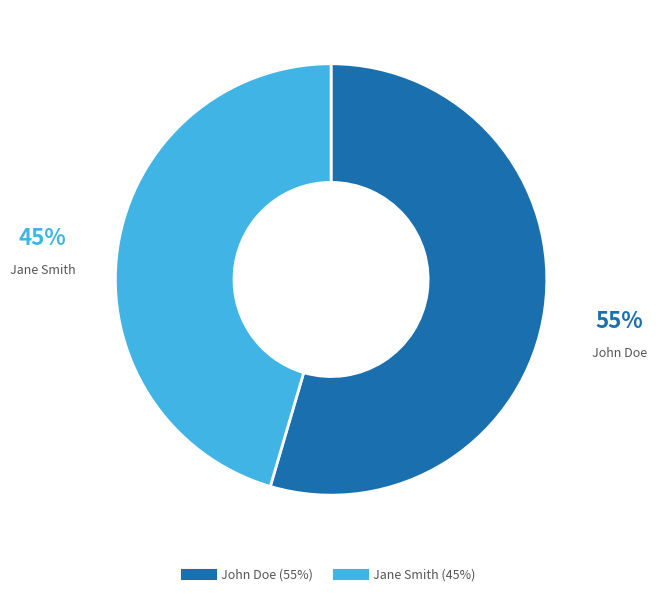

Is it true that John Doe is 43% of the pie?

False